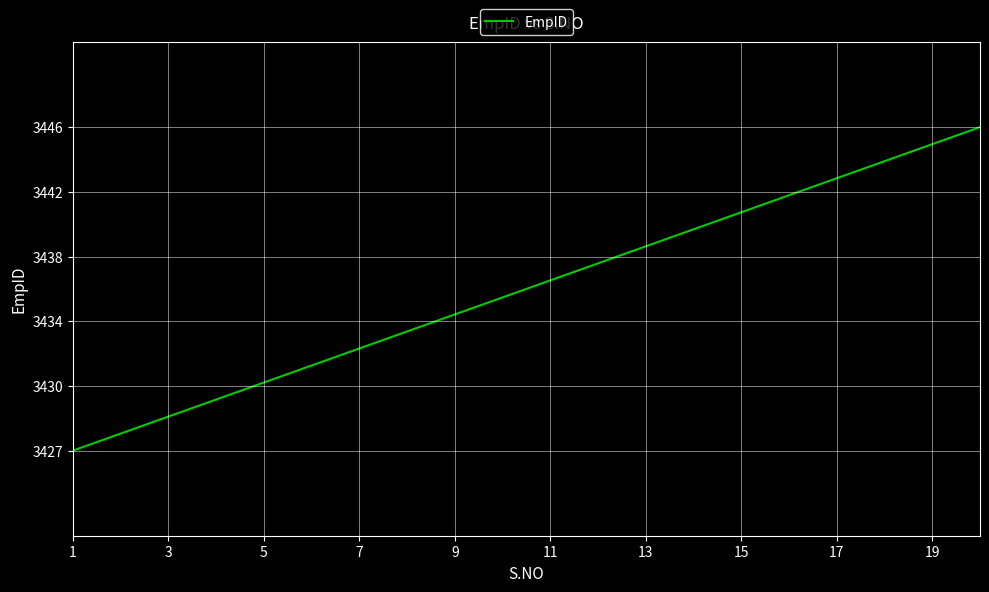

Does the chart display data point markers on the line(s)?

No